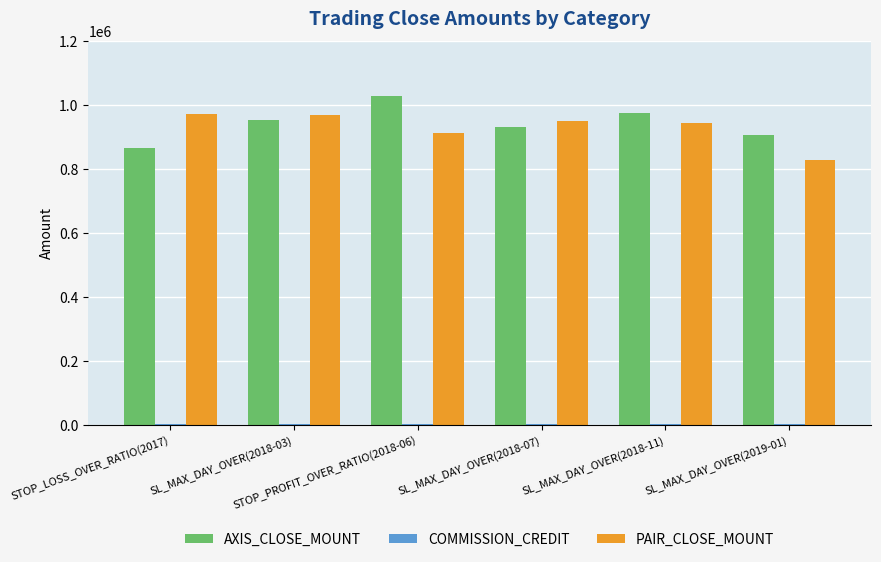

Which series has the largest range (max minus min)?

AXIS_CLOSE_MOUNT